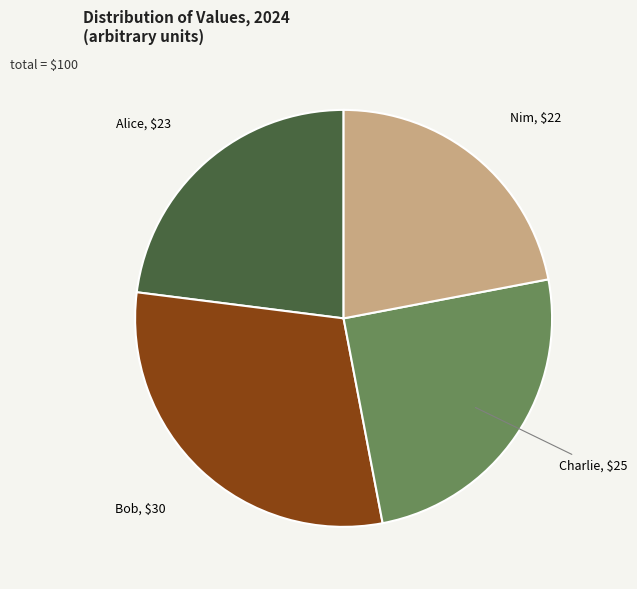

Is there a majority slice in this chart?

No